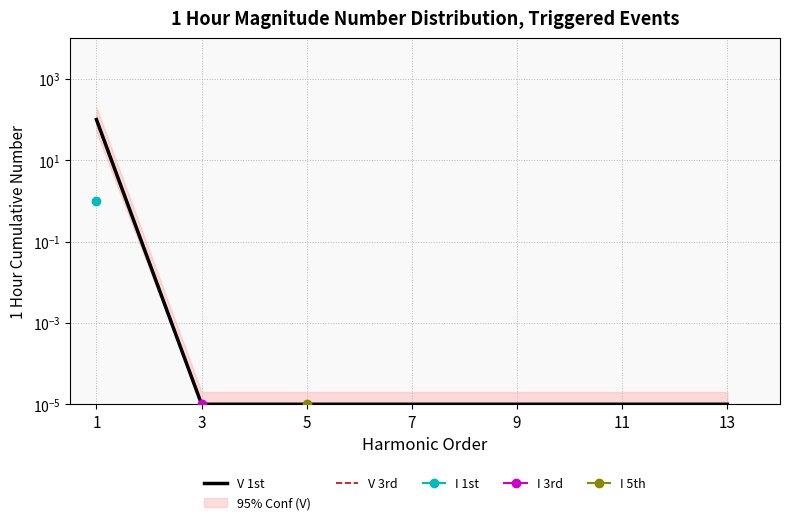

True or false: V 1st and V 3rd cross at least once.

False